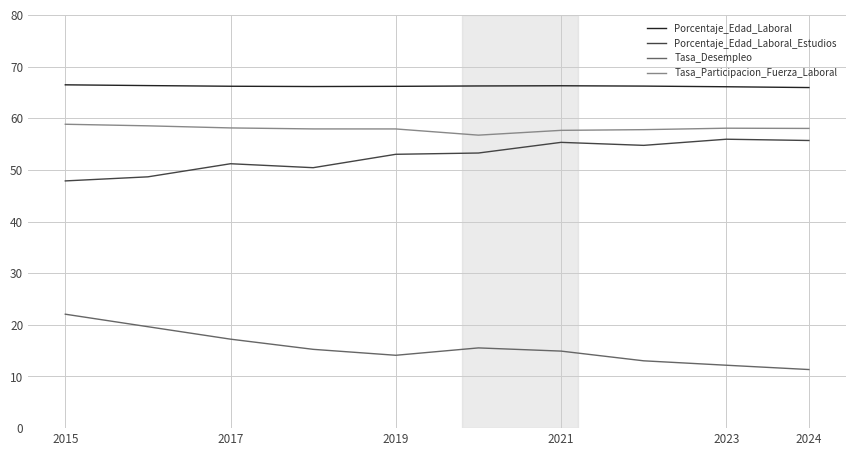

True or false: Tasa_Desempleo has more than 2 points higher than both neighbors.

False